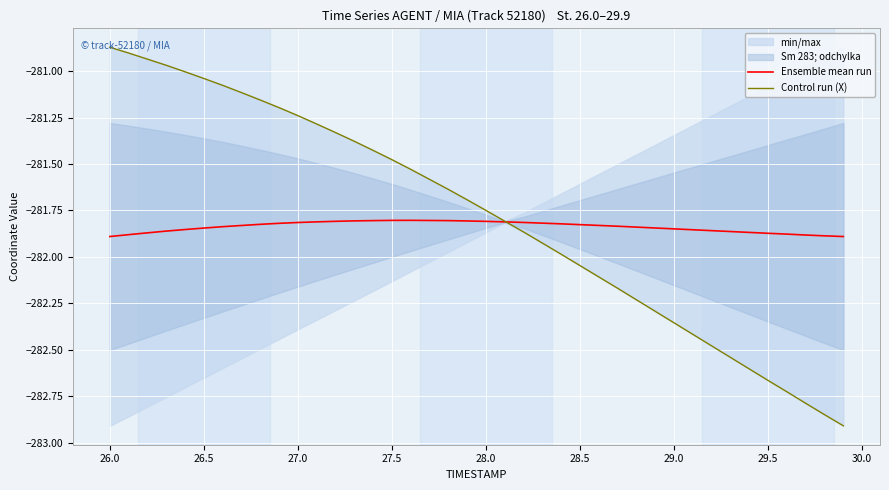

Which series ends up on top after the final intersection of Control run (X) and Ensemble mean run?

Ensemble mean run